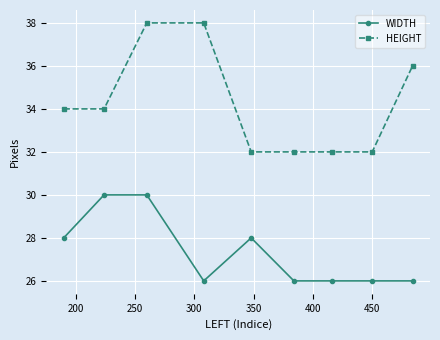

Count the number of data series in this chart.

2